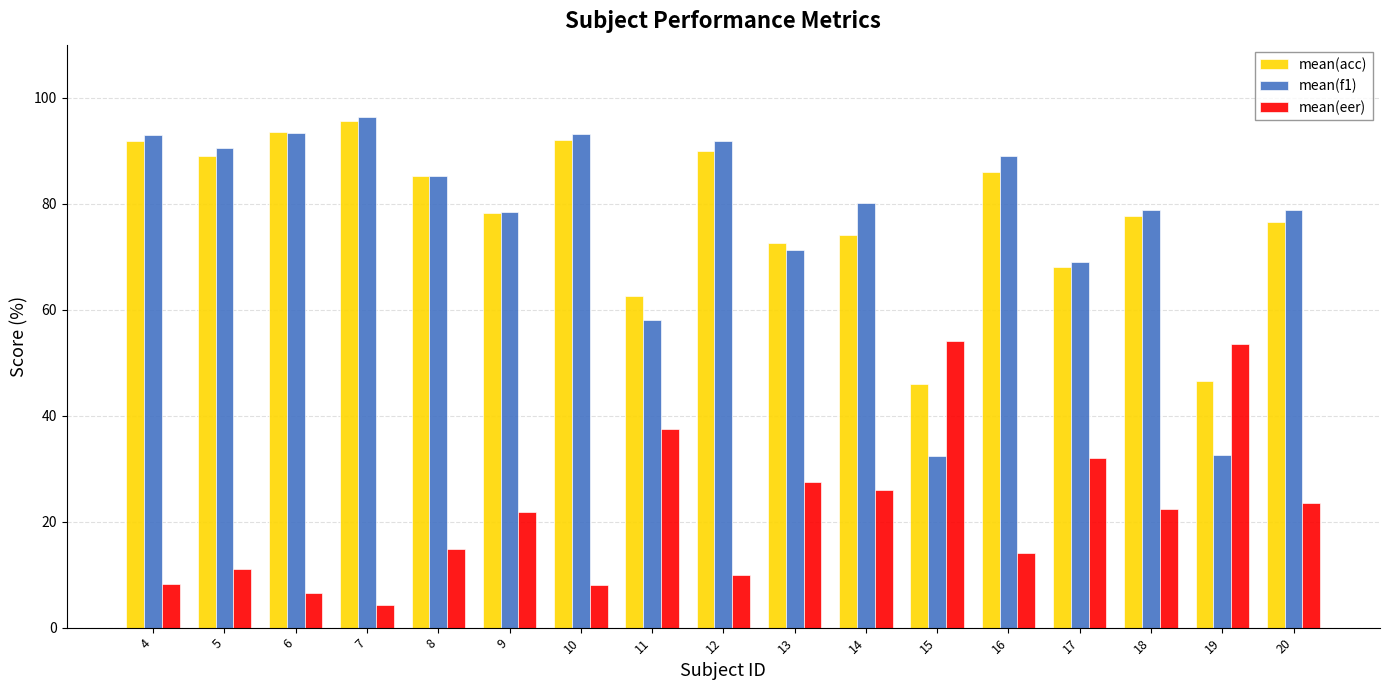

How many data points in mean(eer) are less than 21?

8